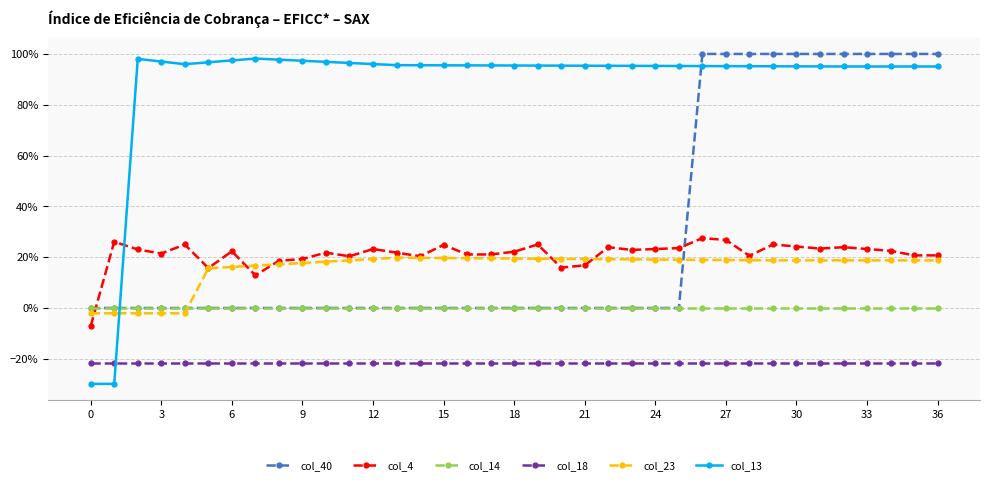

What is the average value of the col_40 series?

0.3